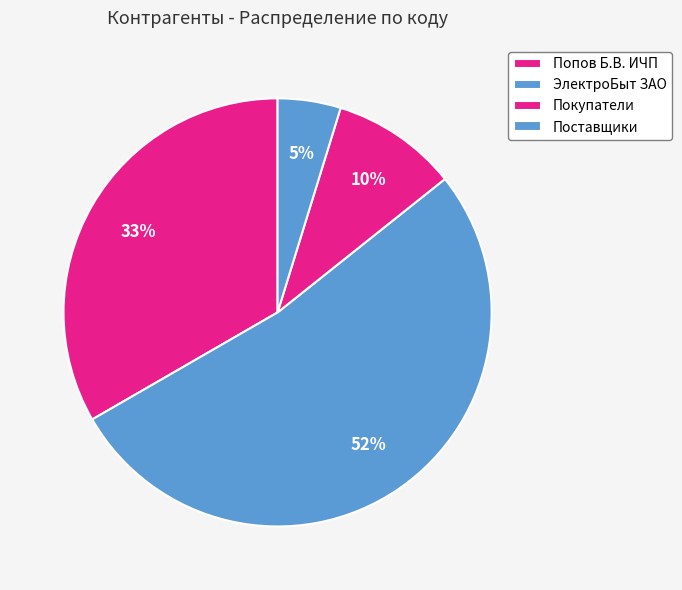

Count the number of slices in the pie.

4